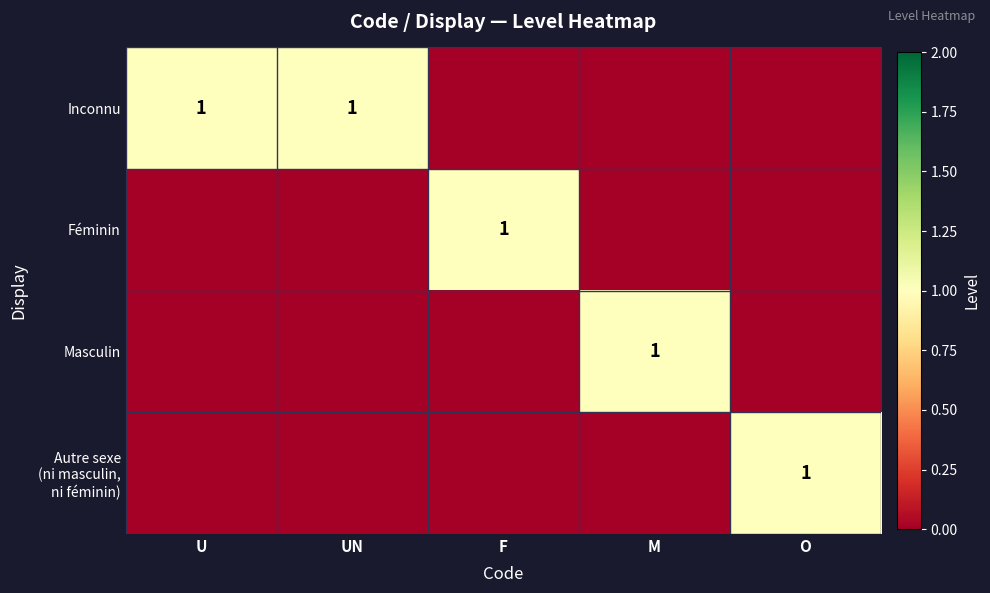

True or false: Féminin has a value of 1 at F.

True